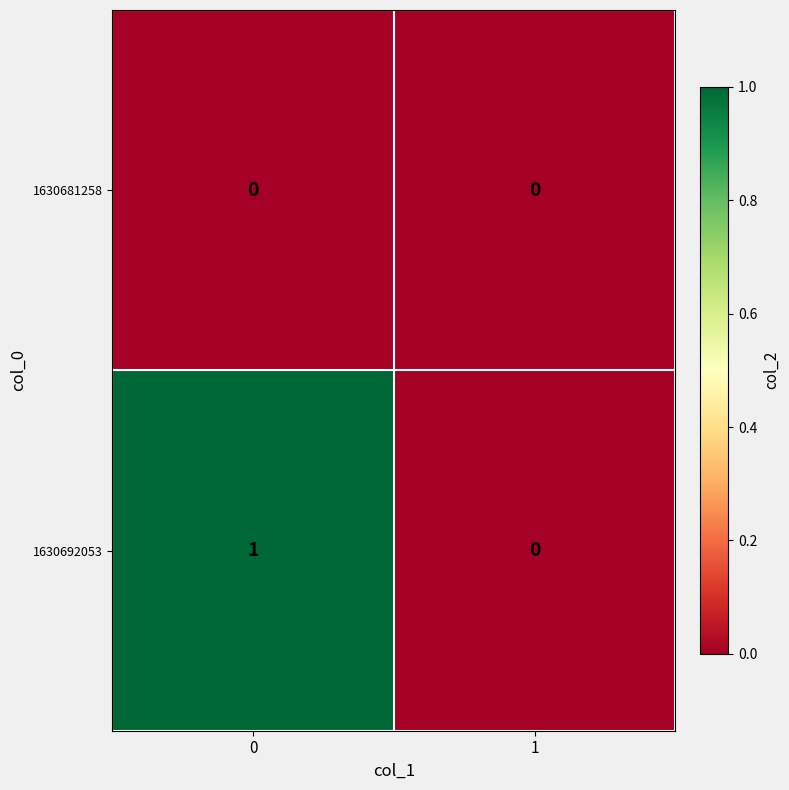

Is it true that 1630681258 equals 0 at 1?

True